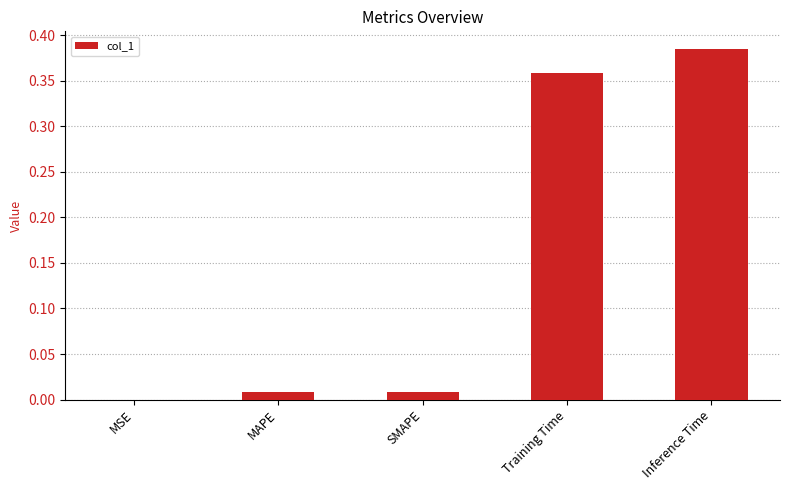

The value at Training Time is 0.1. True or false?

False